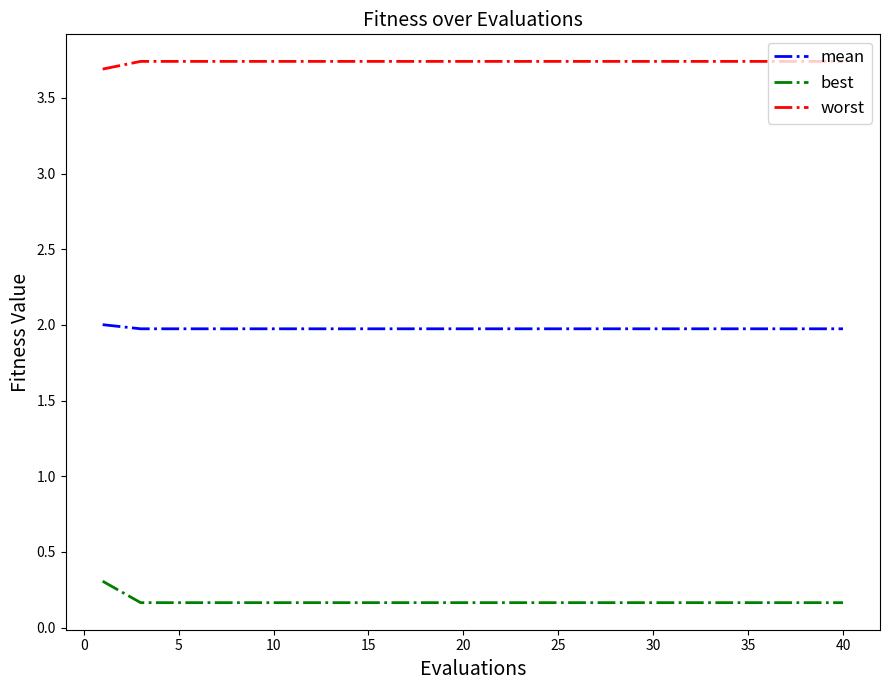

What is the sum of all mean values?

39.5